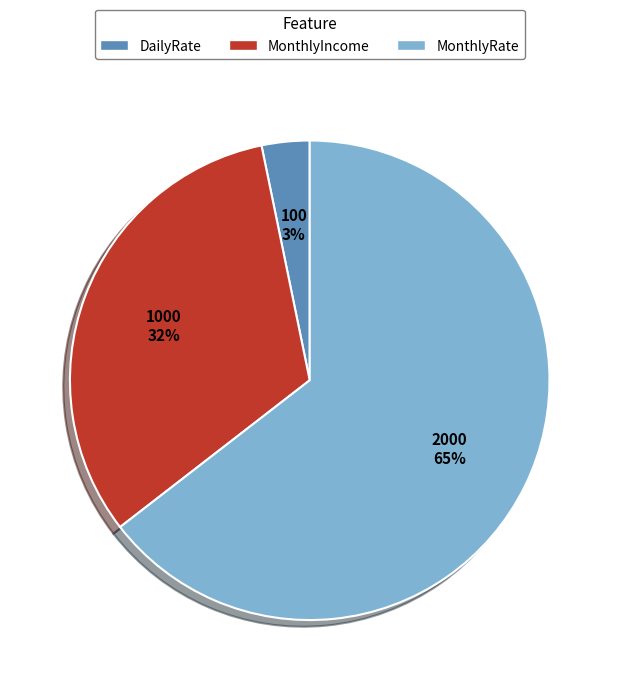

Is there a majority slice in this chart?

Yes